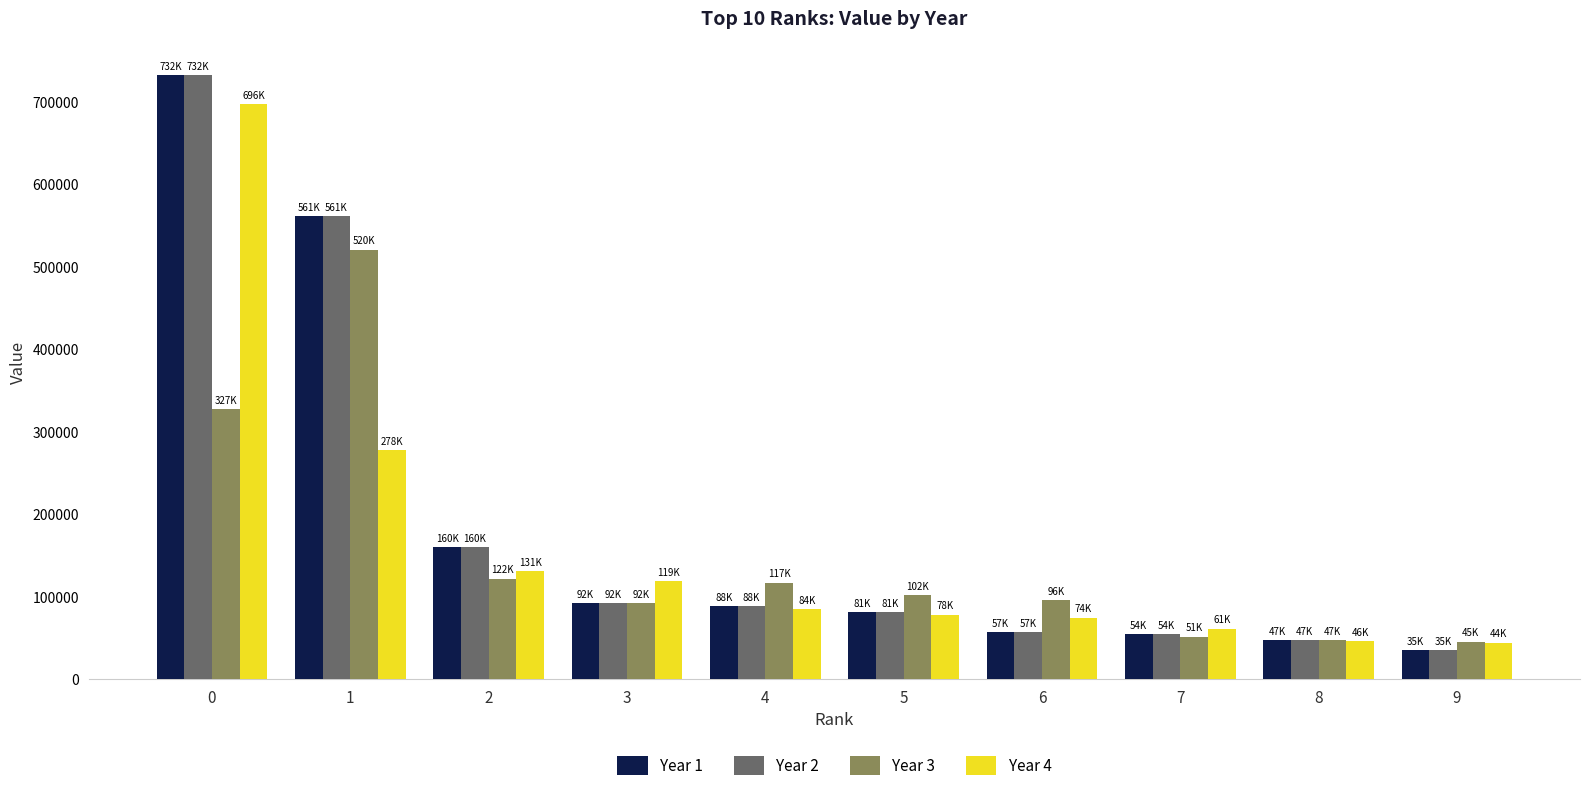

At how many categories does at least one series exceed 587797?

1